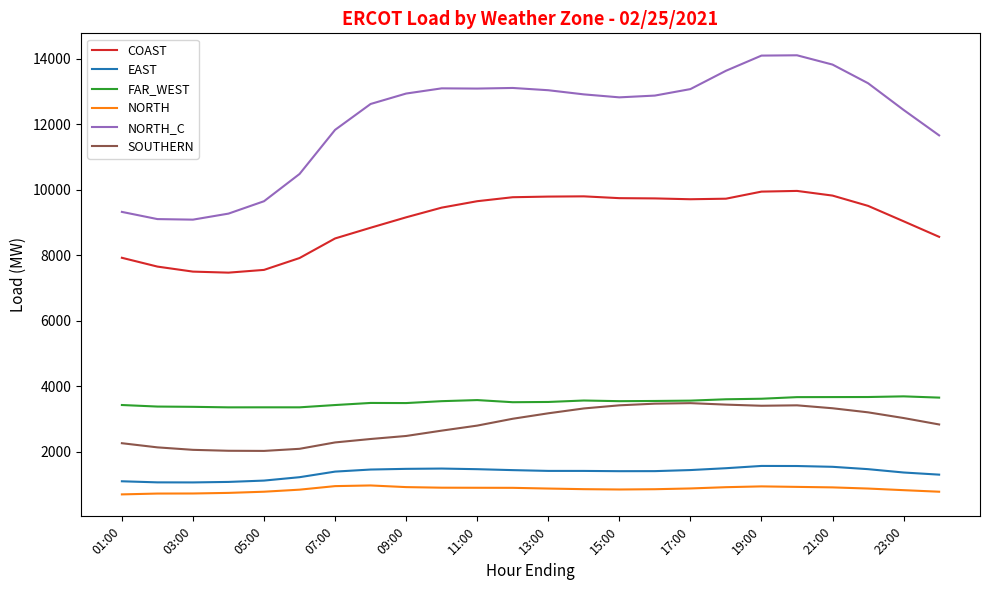

What are all the series names shown in the legend?

COAST, EAST, FAR_WEST, NORTH, NORTH_C, SOUTHERN